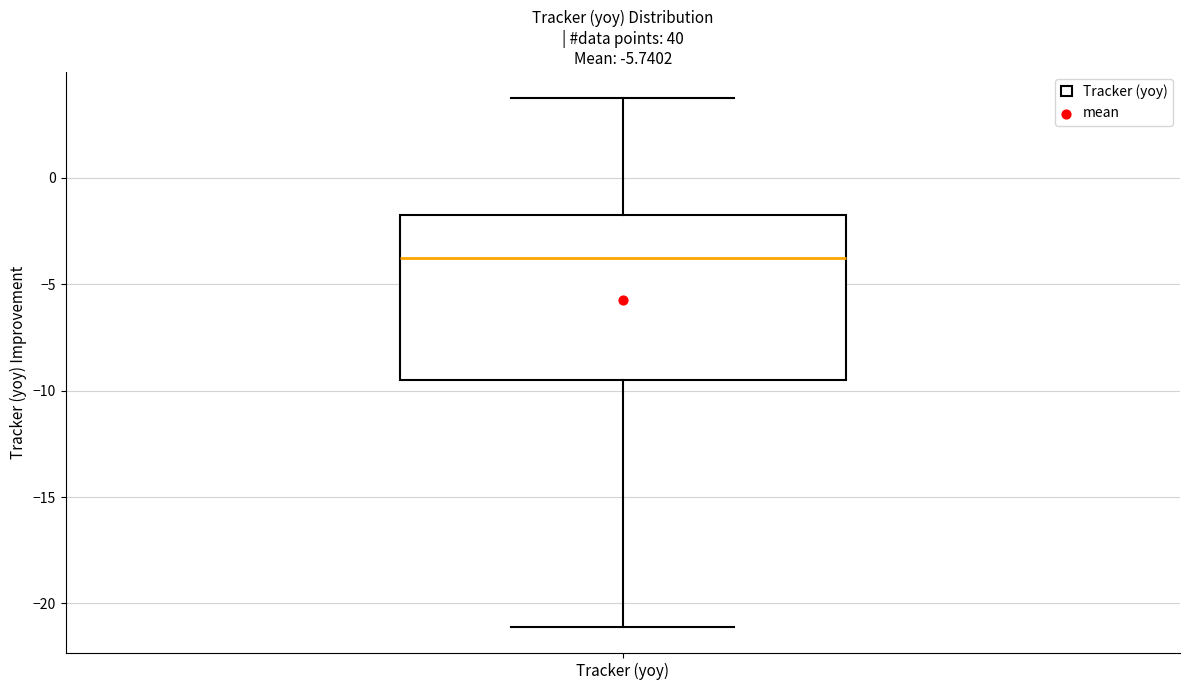

Transcribe this box plot: give where the median line is, the range the box spans, and where the two whiskers end, as read against the y-axis. The values are not printed on the chart, so give them approximately, as read against the axis.

median -4.0, box -9.5 to -1.5, whiskers -21.0 to 3.5